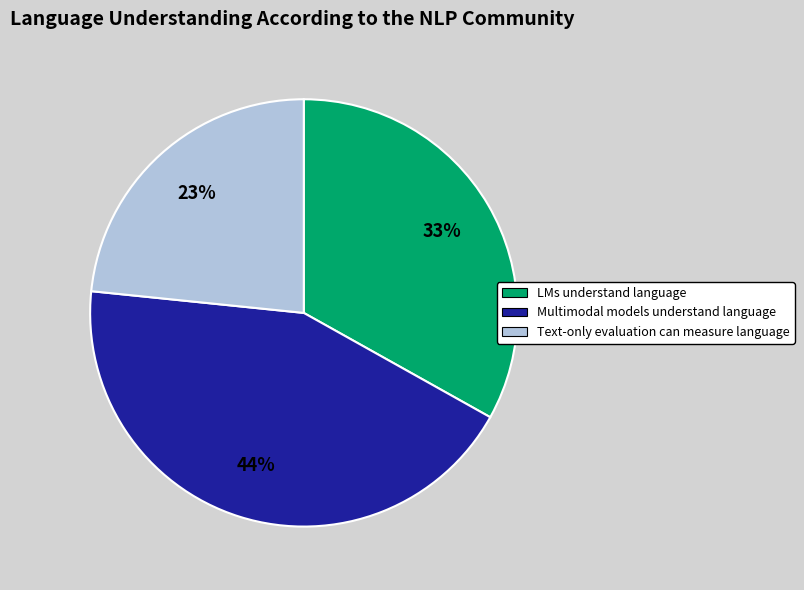

What percentage is the Multimodal models understand language slice, to the nearest percent?

44%